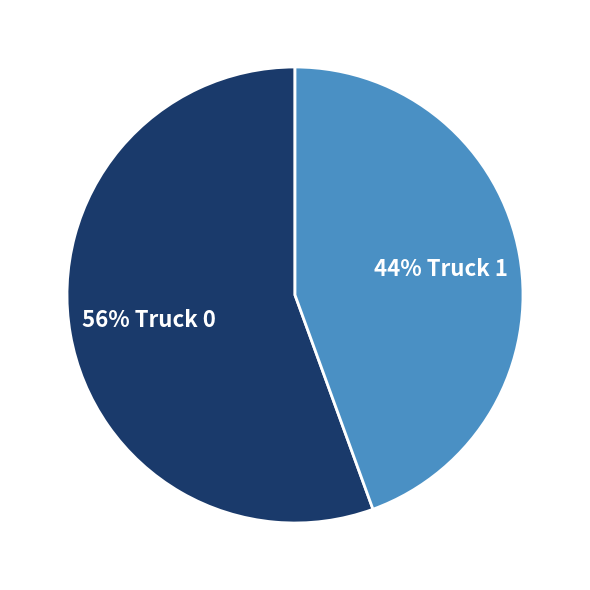

Is there a majority slice in this chart?

Yes